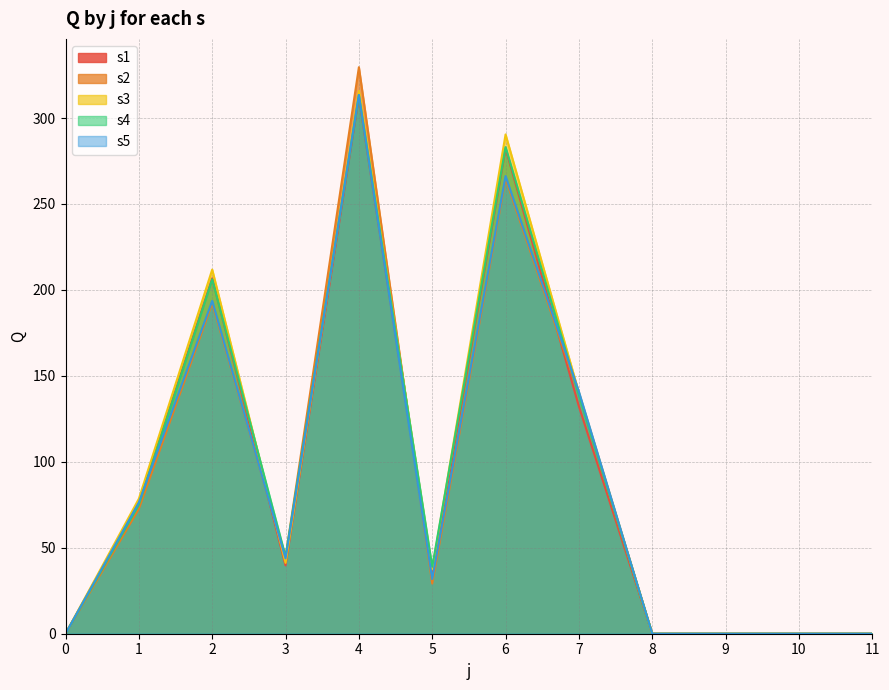

How many positive values does the s2 series have?

7